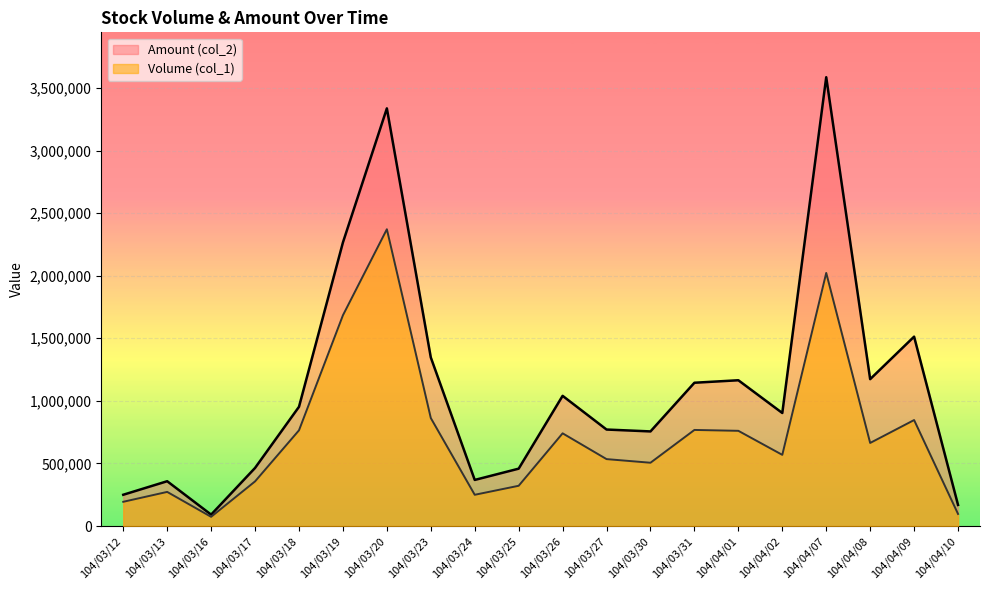

In Volume (col_1), how many points are lower than both neighbors (excluding endpoints)?

5